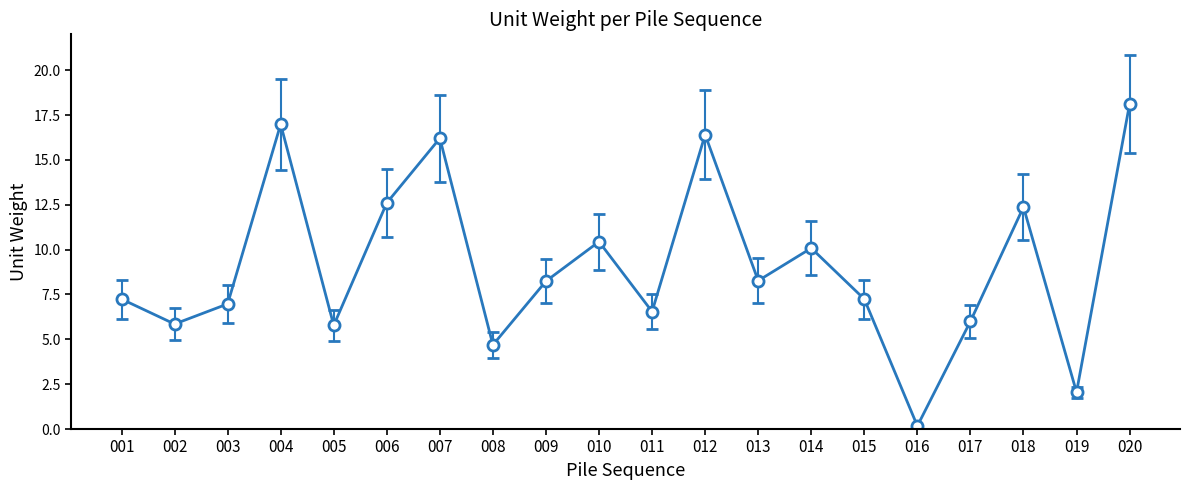

The chart shows a value of 13.8 at 013. True or false?

False